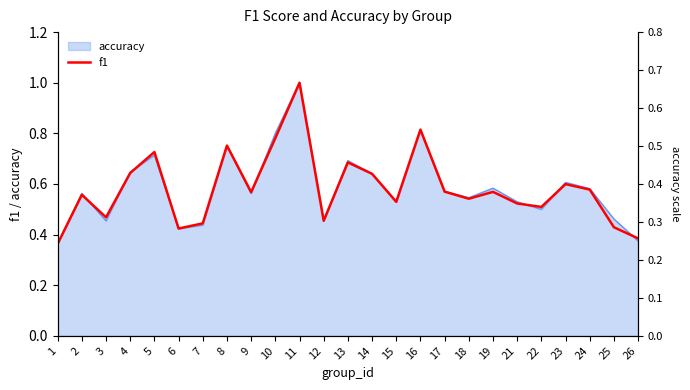

How many interior local valleys (lower than both neighbors) does the data have?

7